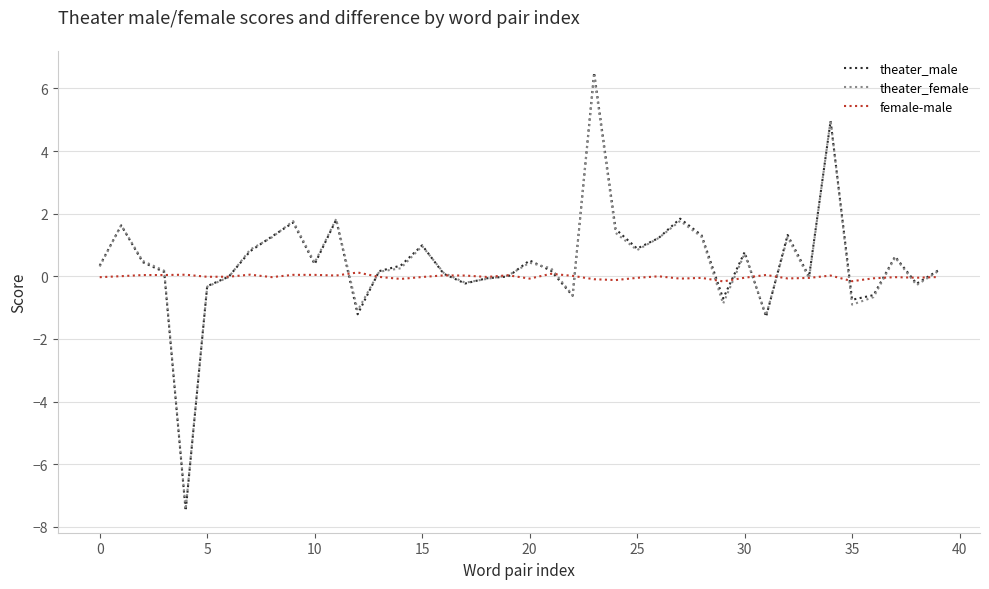

What are all the series names shown in the legend?

theater_male, theater_female, female-male